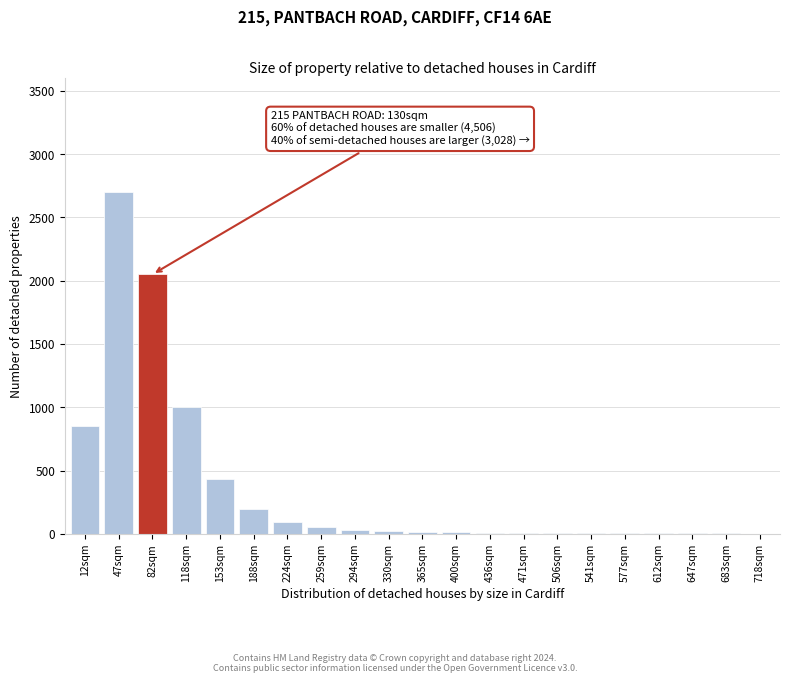

Where is the data nearest to the value 1351?

118sqm